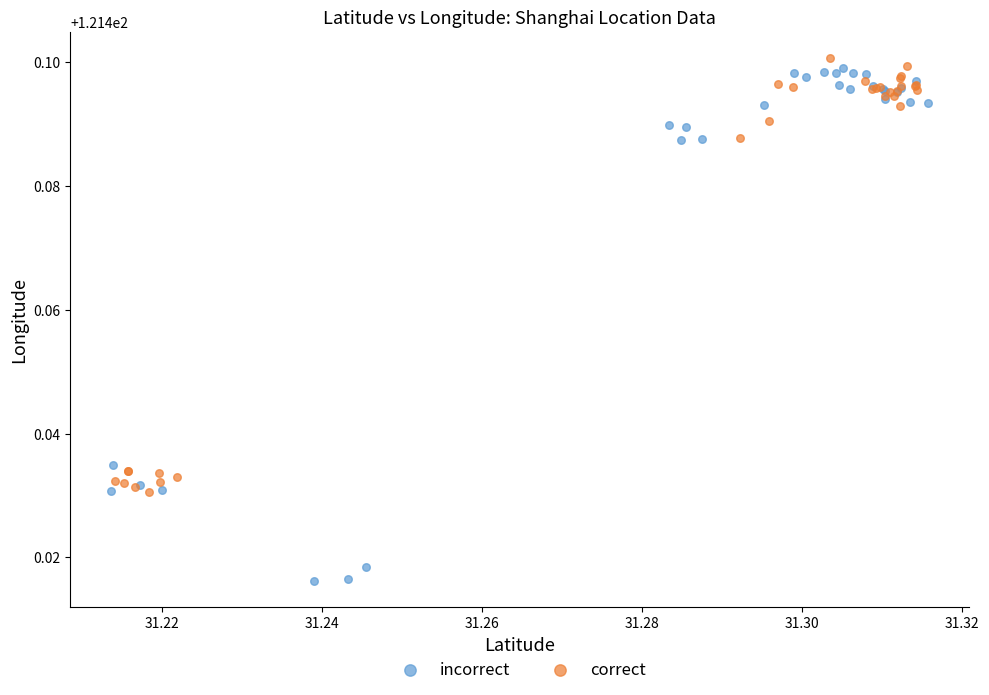

Which series has the largest Y range (max minus min)?

incorrect